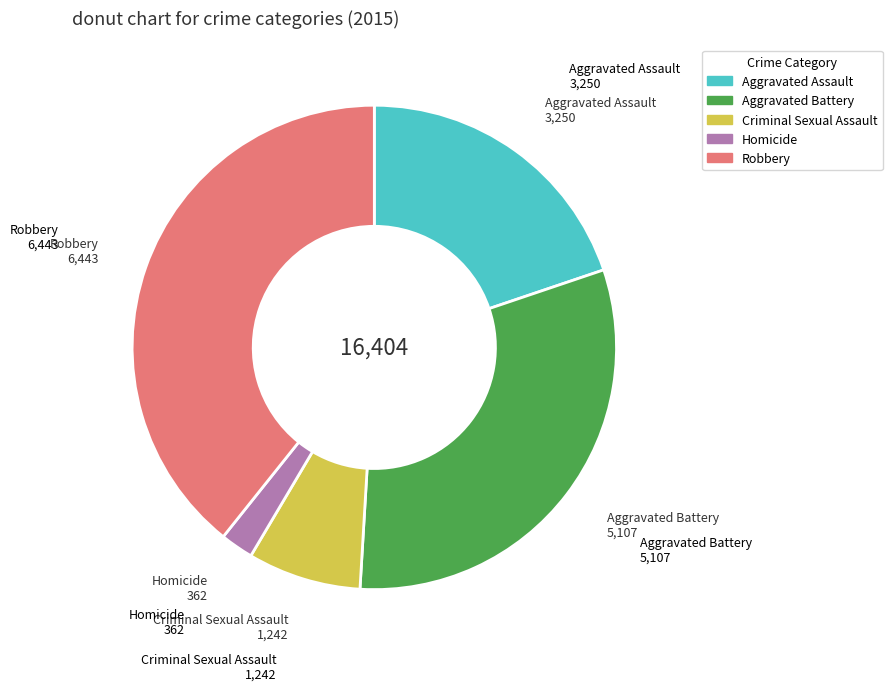

Combined, do Robbery and Aggravated Battery account for over 50%?

Yes